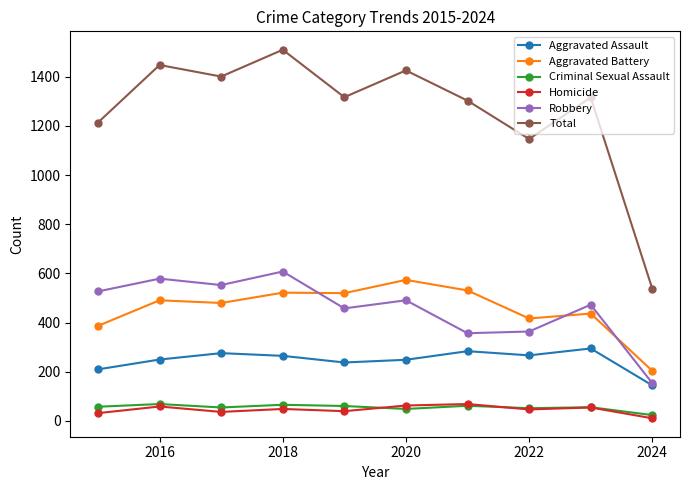

What are all the series names shown in the legend?

Aggravated Assault, Aggravated Battery, Criminal Sexual Assault, Homicide, Robbery, Total